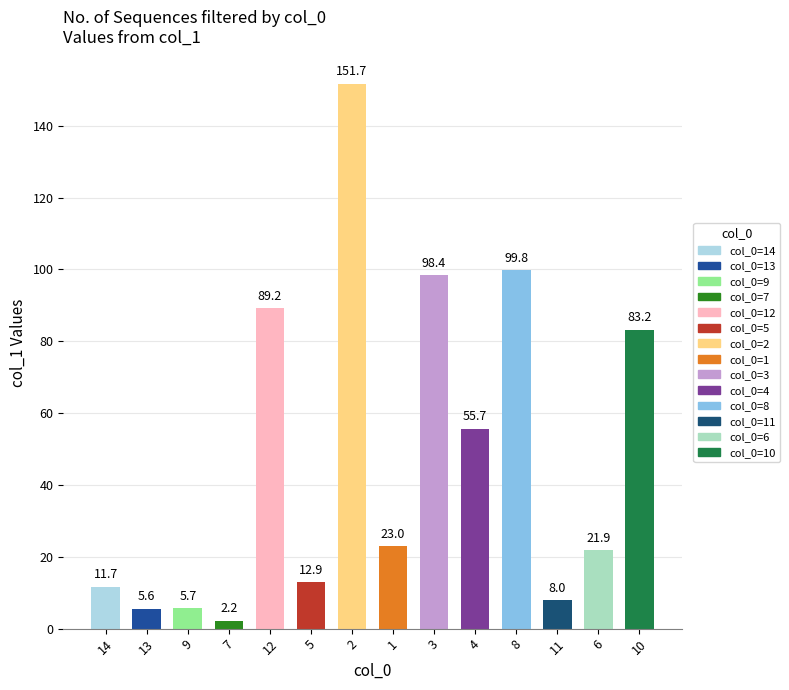

What is the maximum value shown in the chart?

151.7